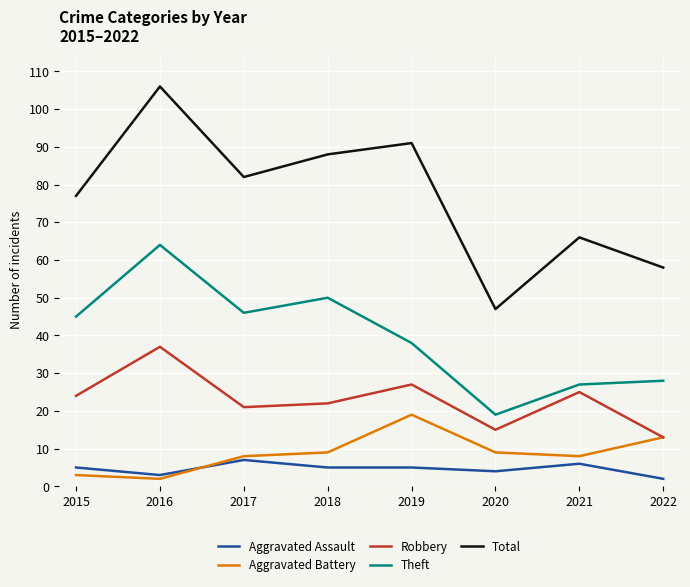

Which series changed the most between 2018 and 2020?

Total